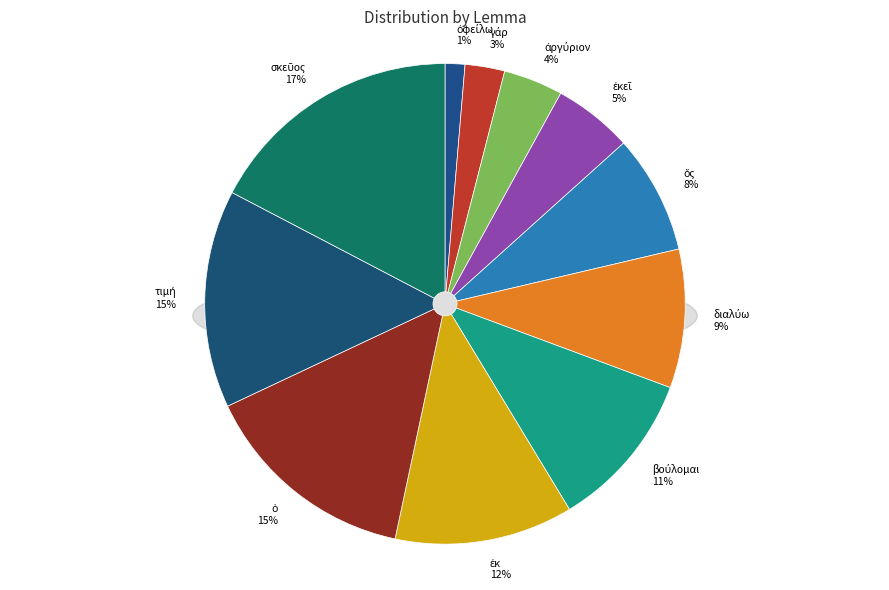

True or false: ὅς accounts for 8% of the total.

True